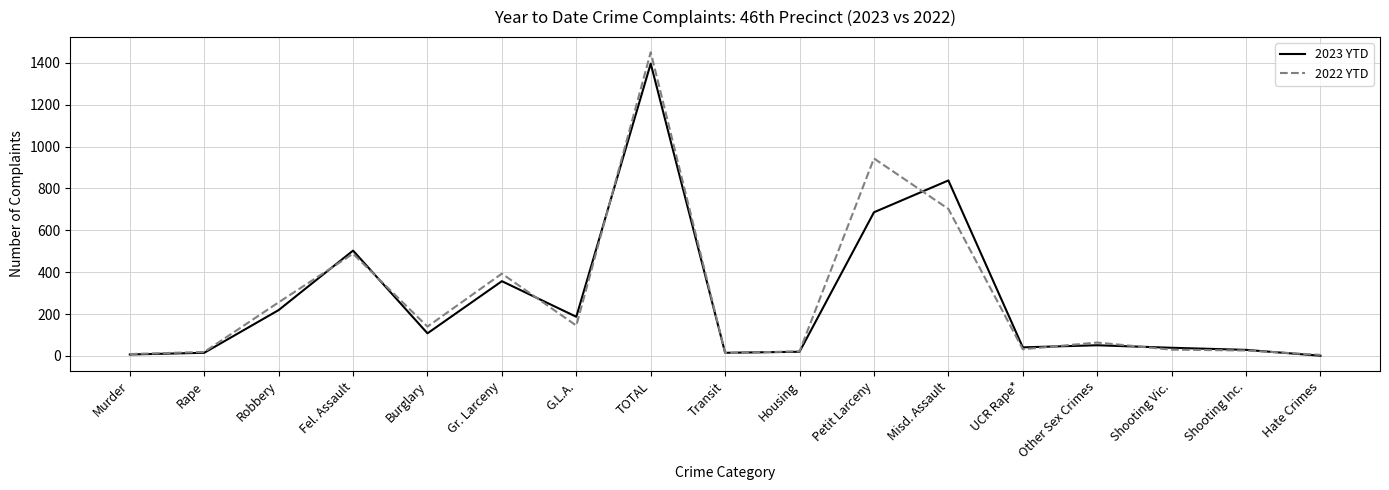

What is the maximum value shown in the chart?

1450